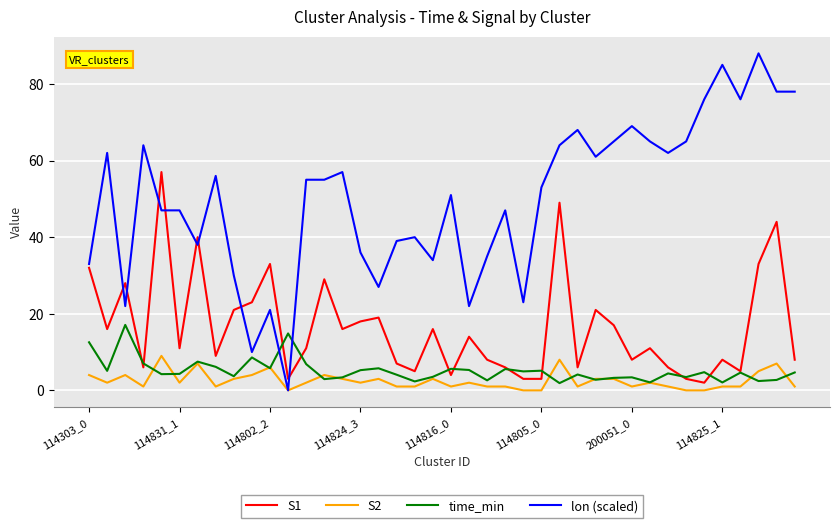

List the series in order of their peak value, lowest first.

S2, time_min, S1, lon (scaled)